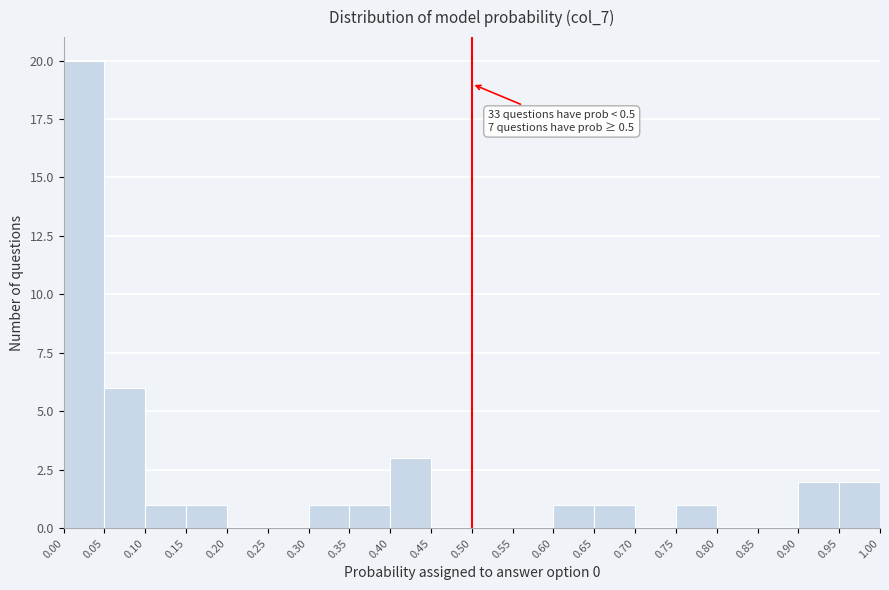

Which range on the x-axis has the tallest bar?

0.00 to 0.05